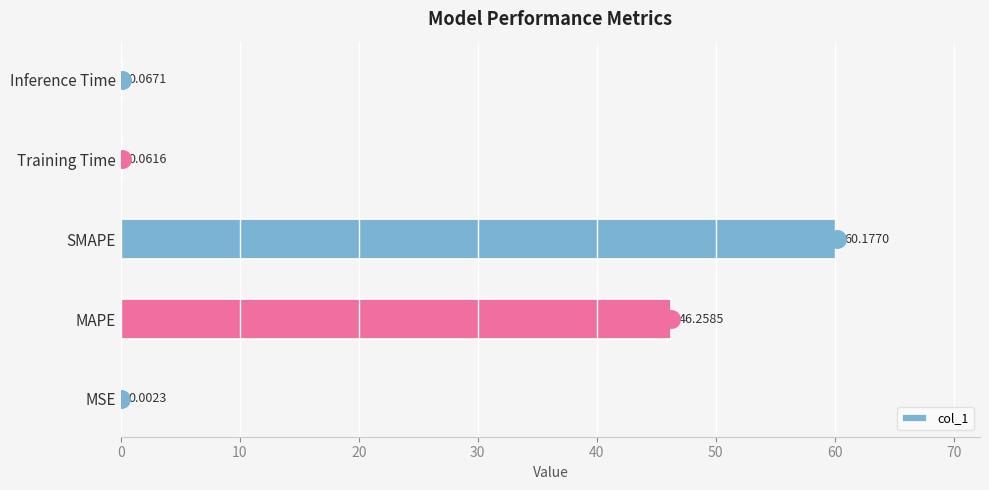

At which category does the chart reach its peak across all series?

SMAPE